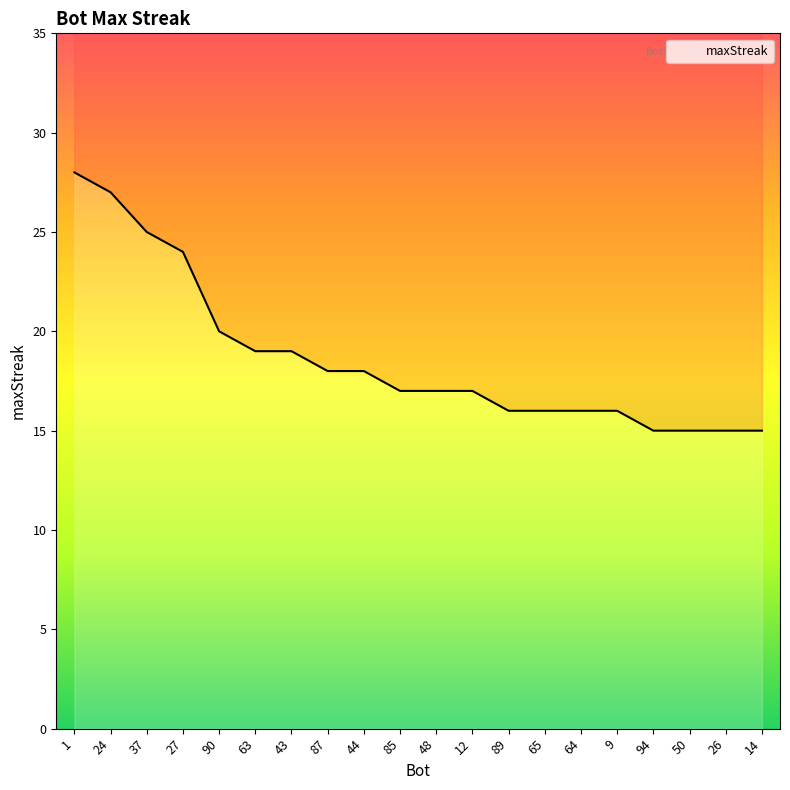

What position from the right is 90?

16